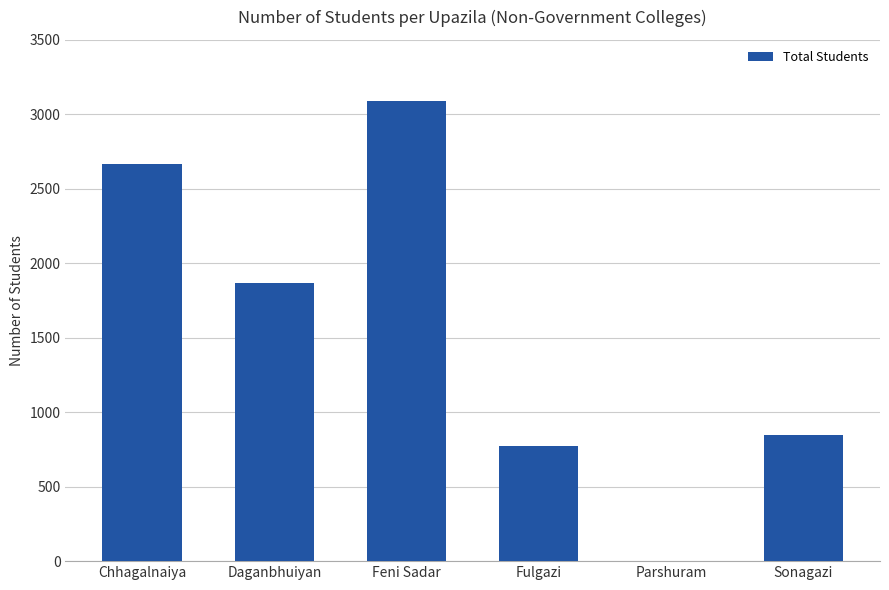

True or false: the data shows 849 at Sonagazi.

True